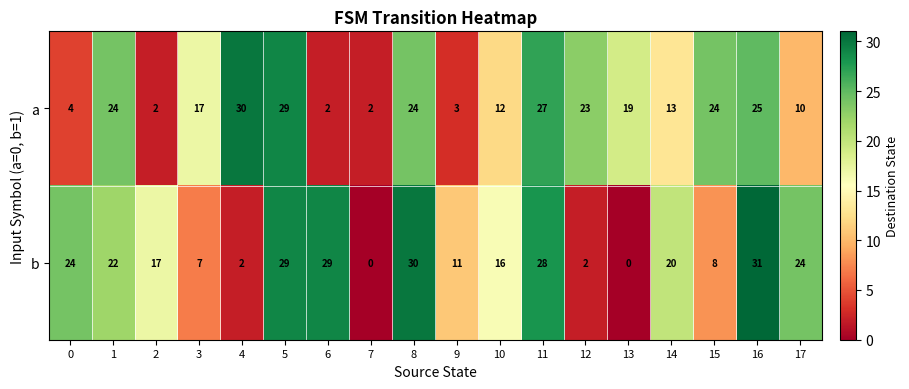

What is the sum of the b values at 2 and 14?

37